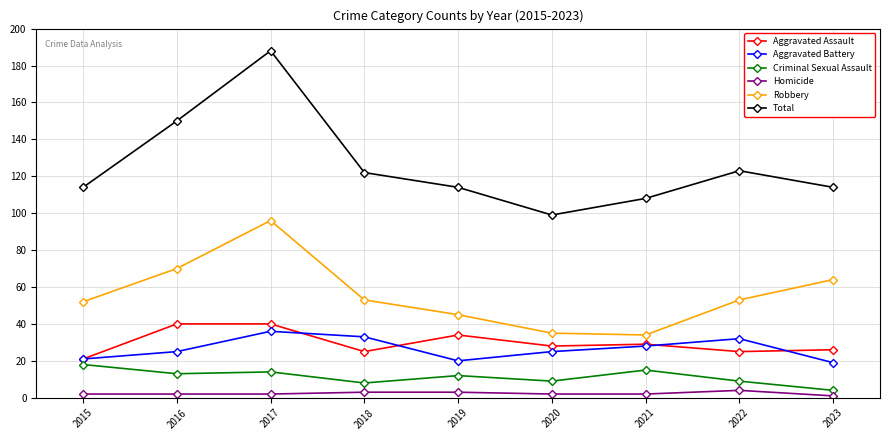

Which series has the largest total across all categories?

Total